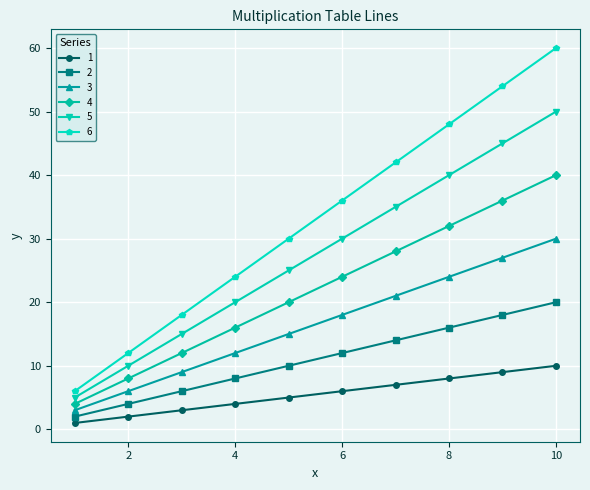

Which series has the largest total across all categories?

6